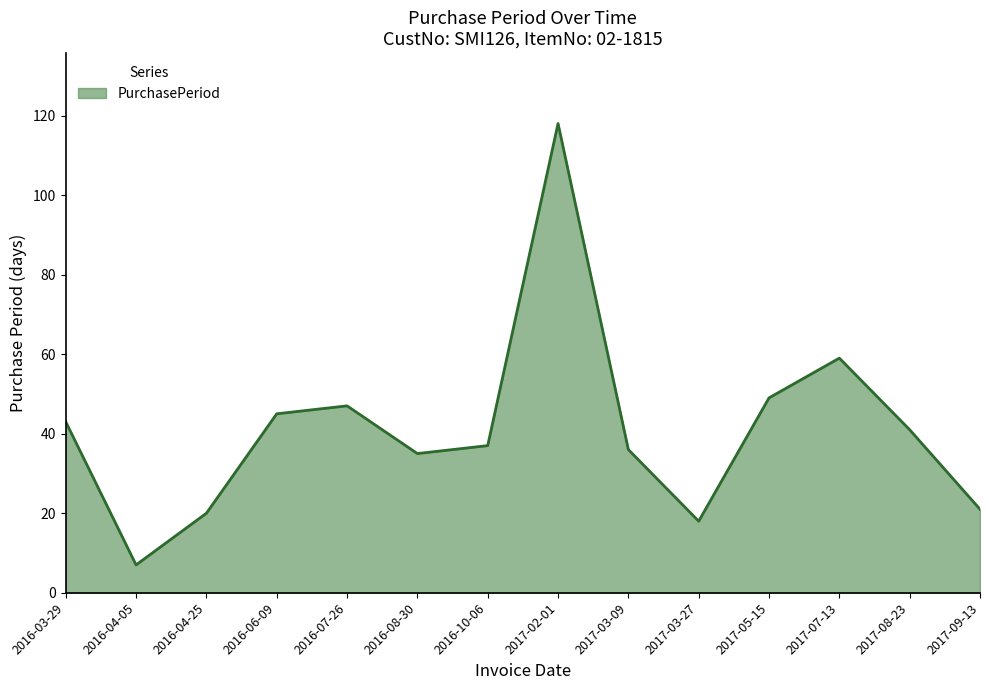

What is the change in value from 2016-04-05 to 2017-08-23?

+34